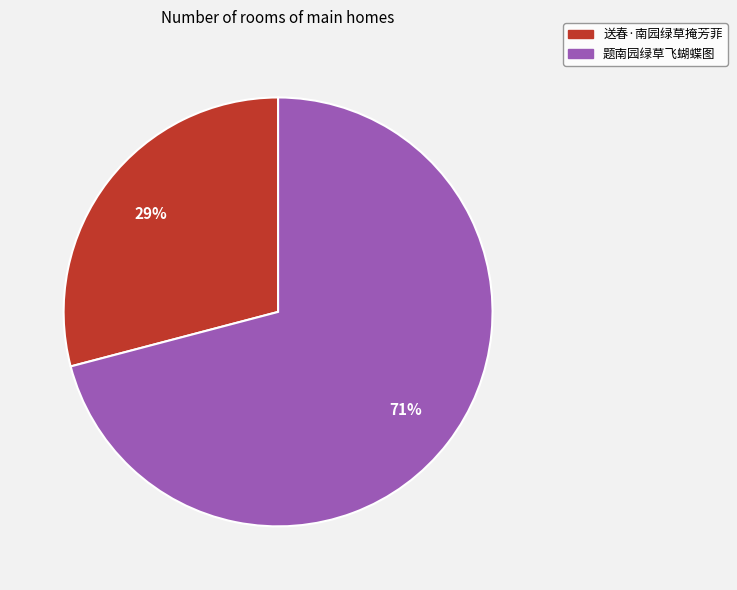

Rank the categories by value from lowest to highest.

送春·南园绿草掩芳菲, 题南园绿草飞蝴蝶图